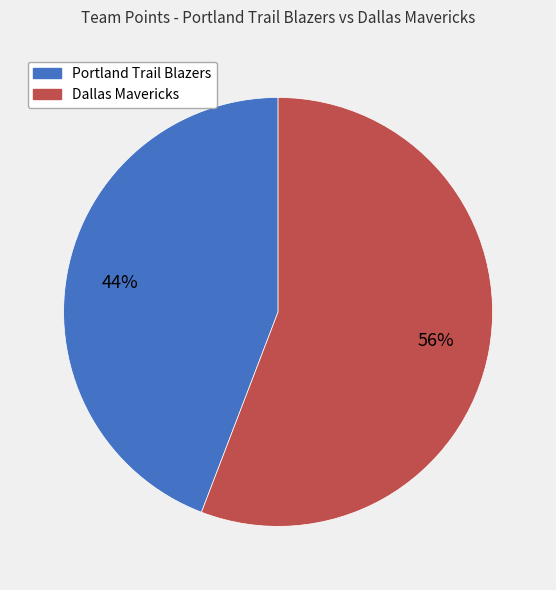

To the nearest percent, what percentage of the pie is Dallas Mavericks?

56%